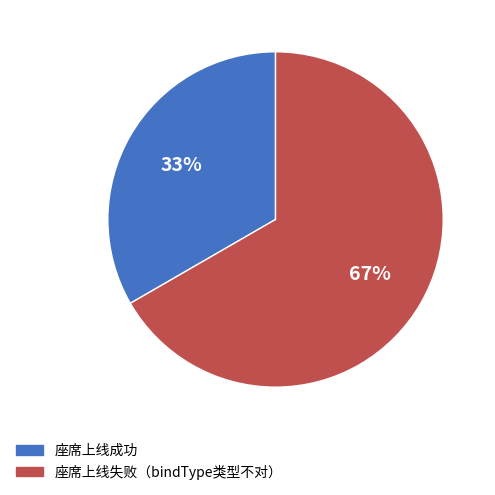

True or false: 座席上线失败（bindType类型不对） accounts for 73% of the total.

False